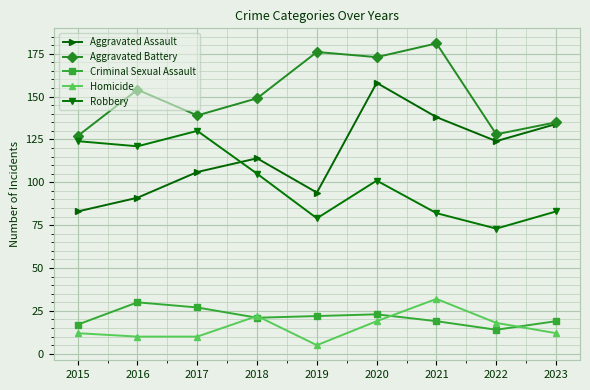

Read the Robbery value at 2017.

130